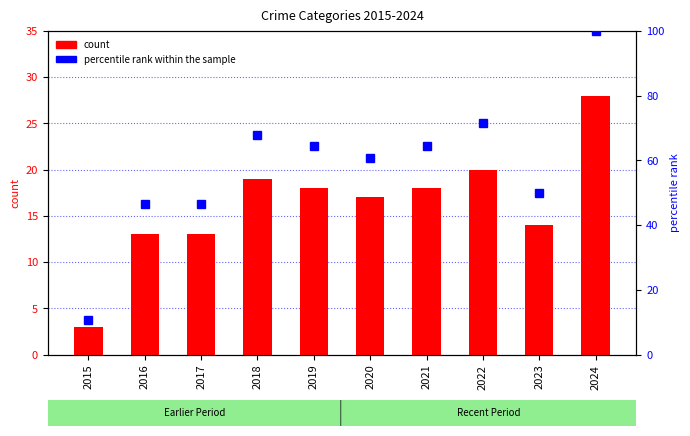

Is the value of count at 2023 greater than the value of percentile rank within the sample at 2021?

No